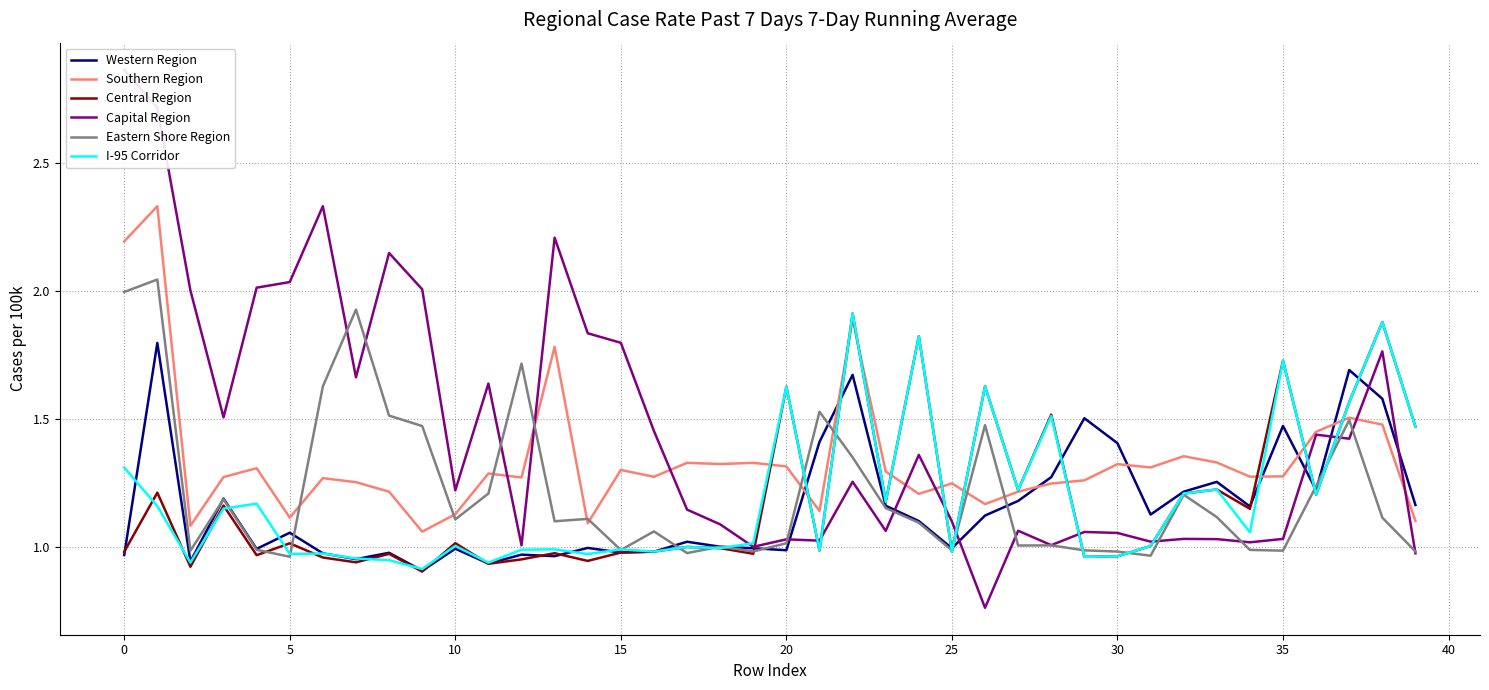

How many data points in Western Region are above 1?

23